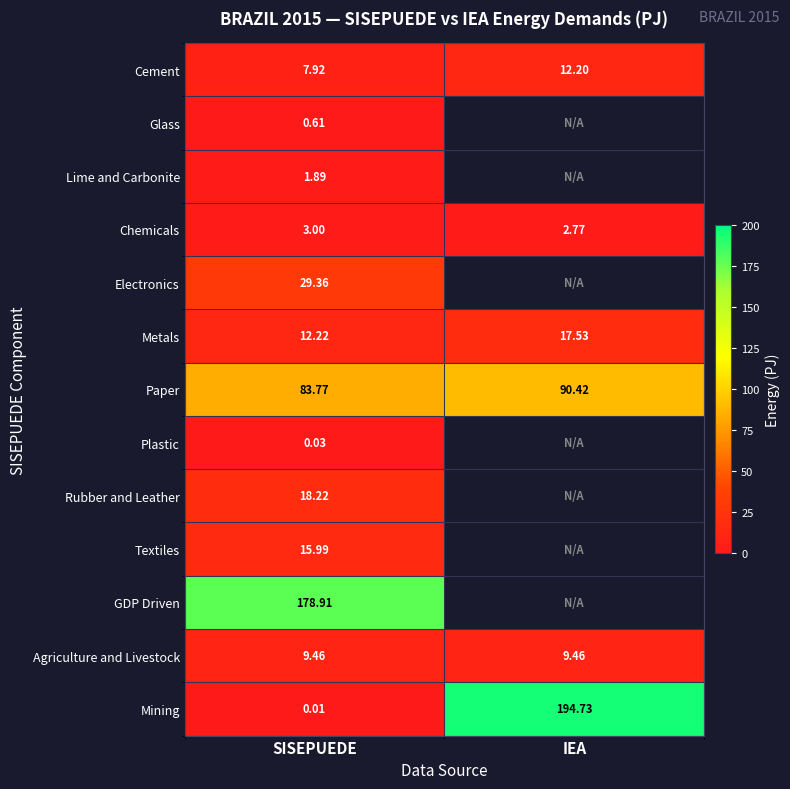

The value of Chemicals at SISEPUEDE is 4.5. True or false?

False